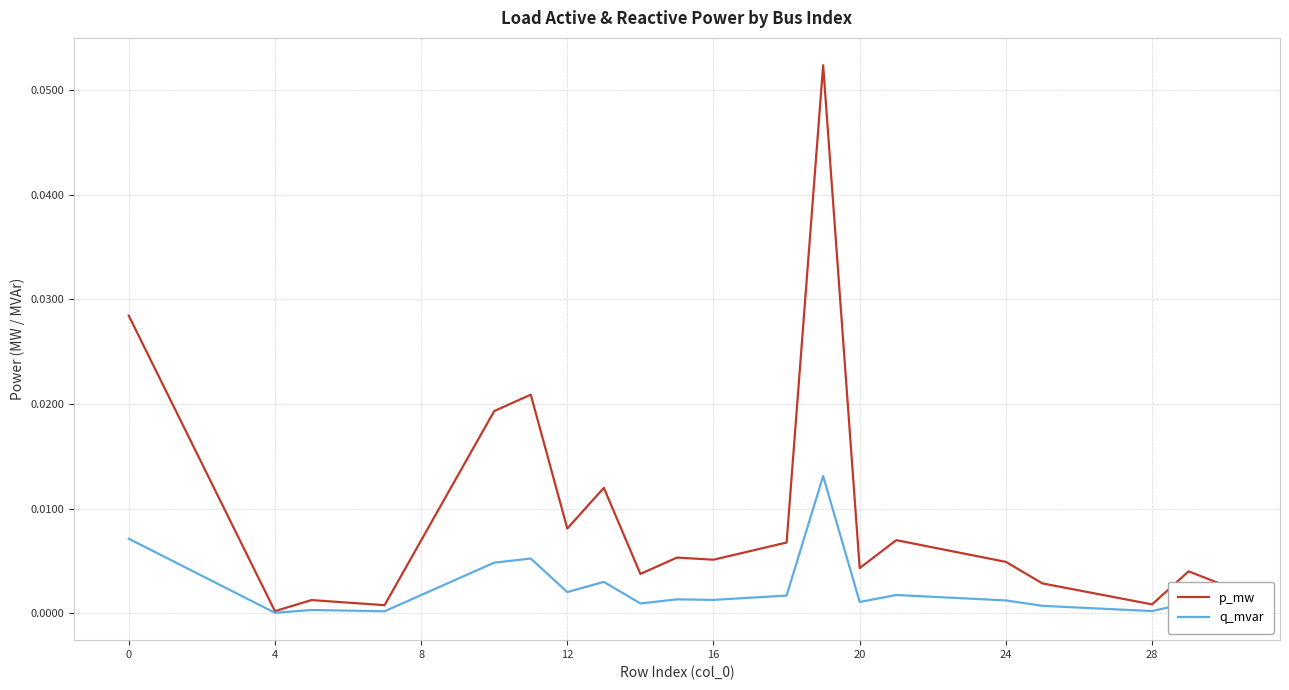

List the series in order of their peak value, lowest first.

q_mvar, p_mw